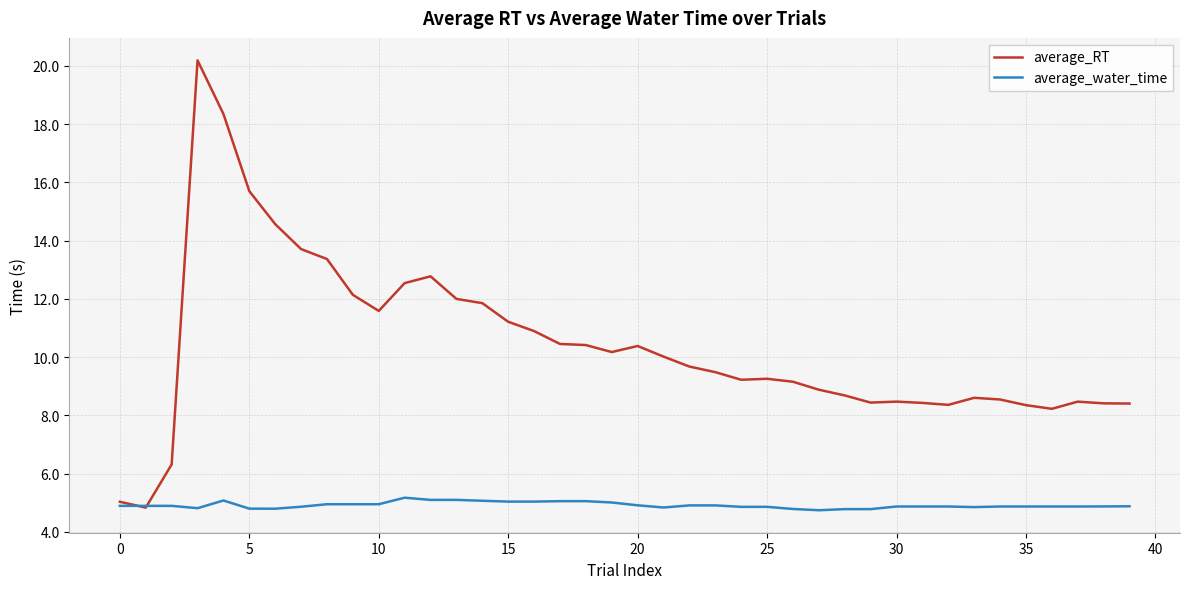

What is the lowest value of the average_water_time series?

4.7